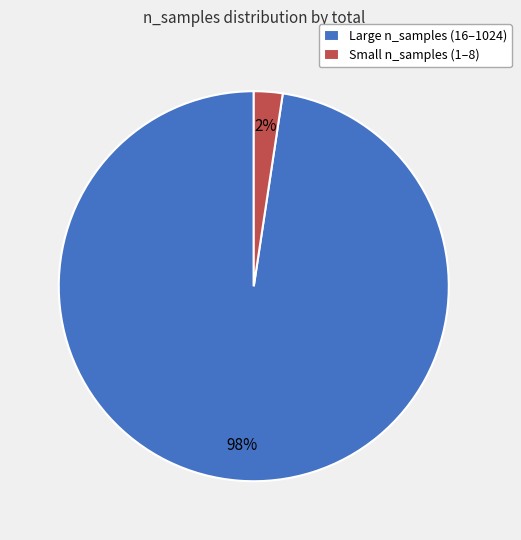

Does any single category account for the majority?

Yes